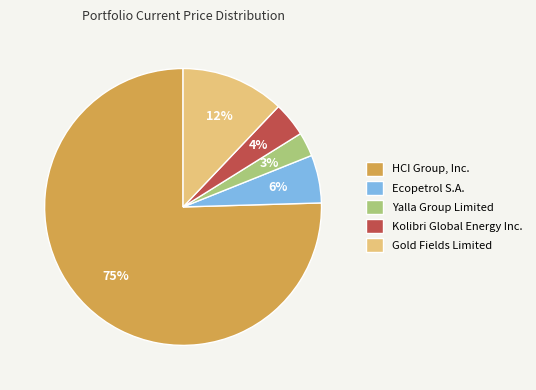

Rank the categories by value from lowest to highest.

Yalla Group Limited, Kolibri Global Energy Inc., Ecopetrol S.A., Gold Fields Limited, HCI Group, Inc.